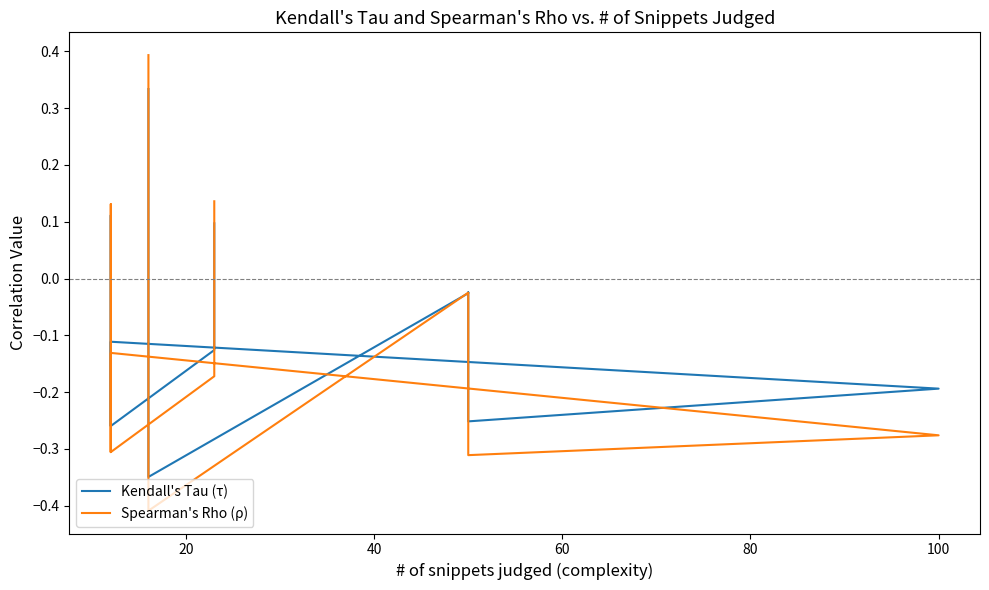

Is the value of Kendall's Tau (τ) at 40 greater than the value of Spearman's Rho (ρ) at 20?

Yes